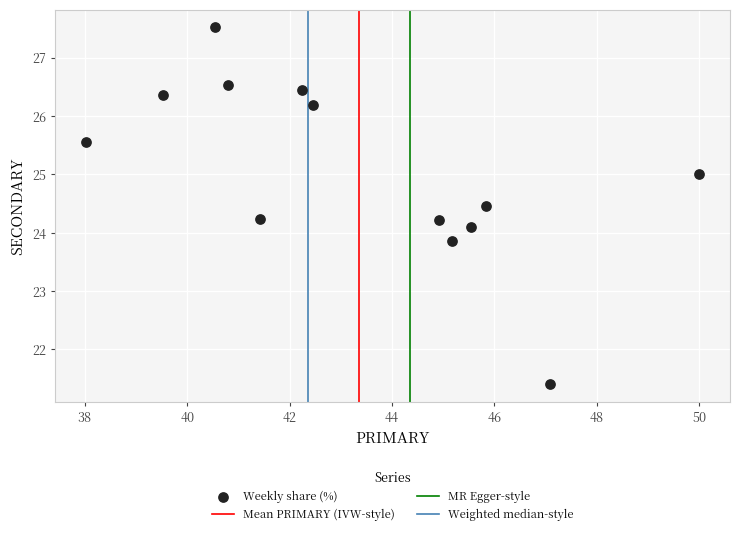

What is the range of Y values (max minus min)?

6.1